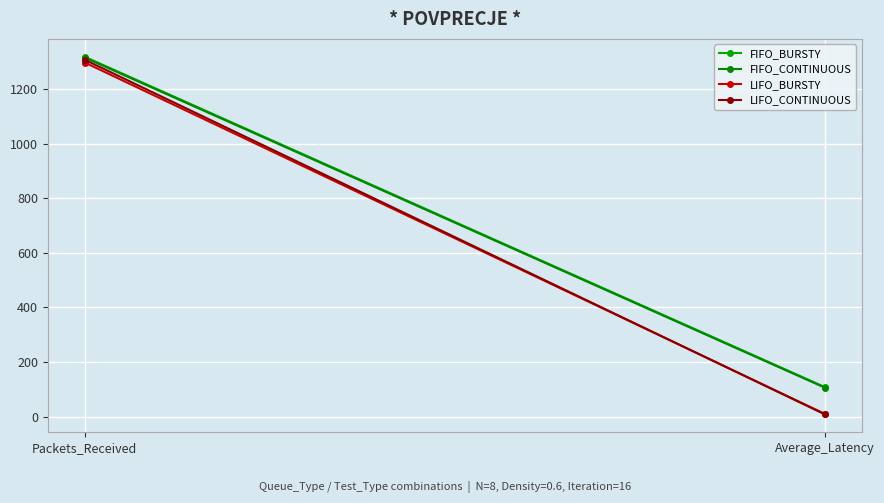

Read the FIFO_BURSTY value at Average_Latency.

108.3